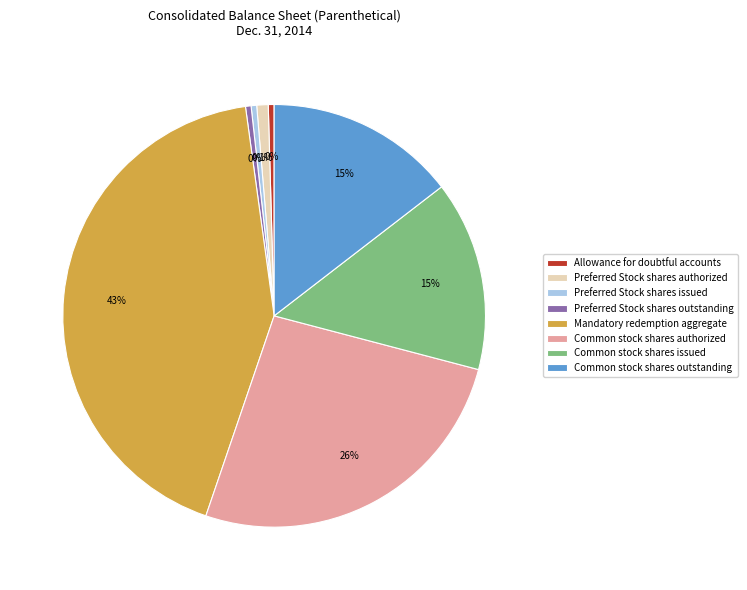

Is Preferred Stock shares authorized the majority of the pie?

No